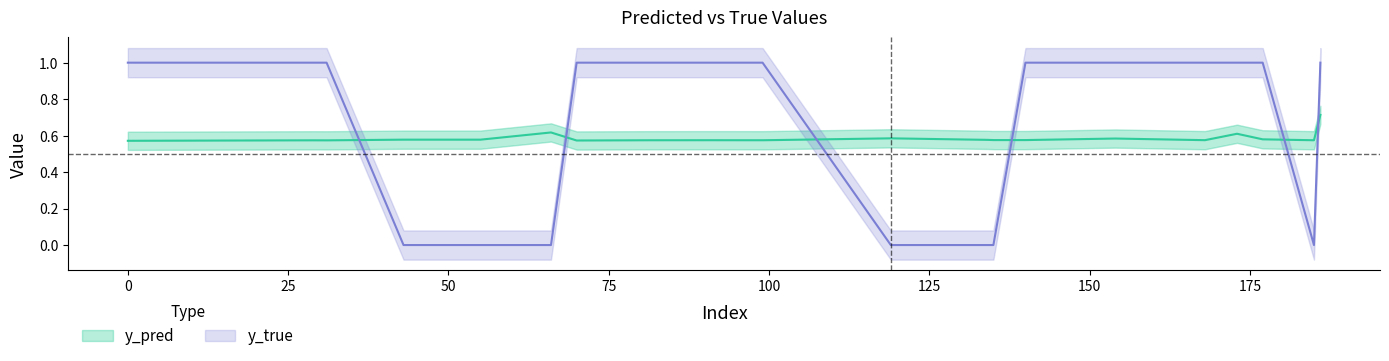

Rank the categories by y_true value from lowest to highest.

43, 55, 66, 119, 134, 135, 185, 0, 29, 31, 70, 81, 91, 99, 140, 154, 168, 173, 177, 186